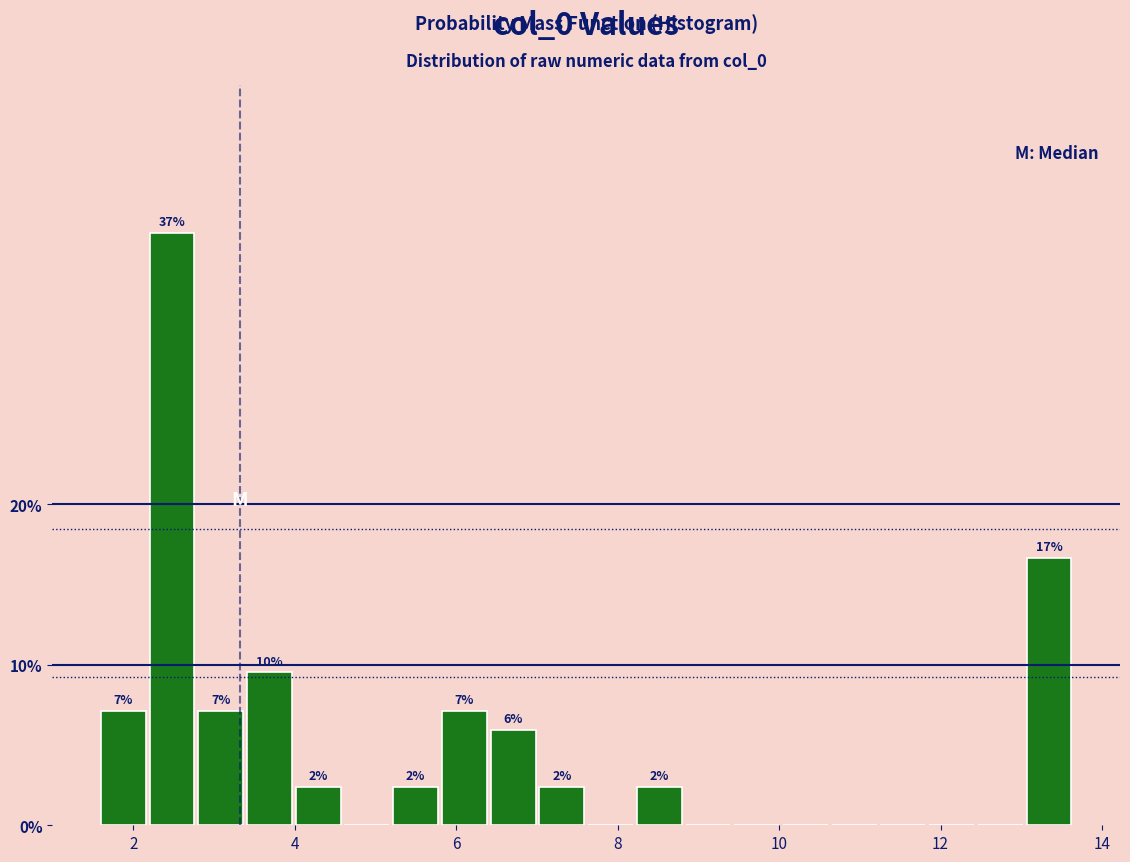

Read against the x-axis, roughly where is the centre of the tallest bar?

2.4